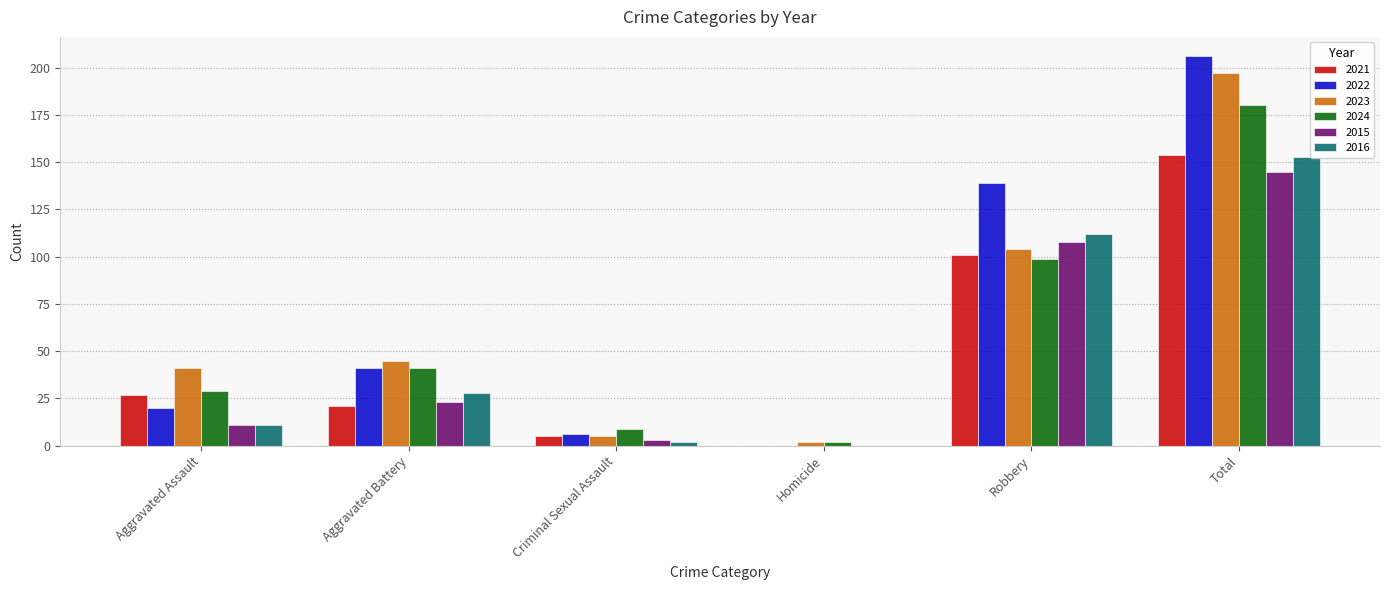

What are all the series names shown in the legend?

2021, 2022, 2023, 2024, 2015, 2016